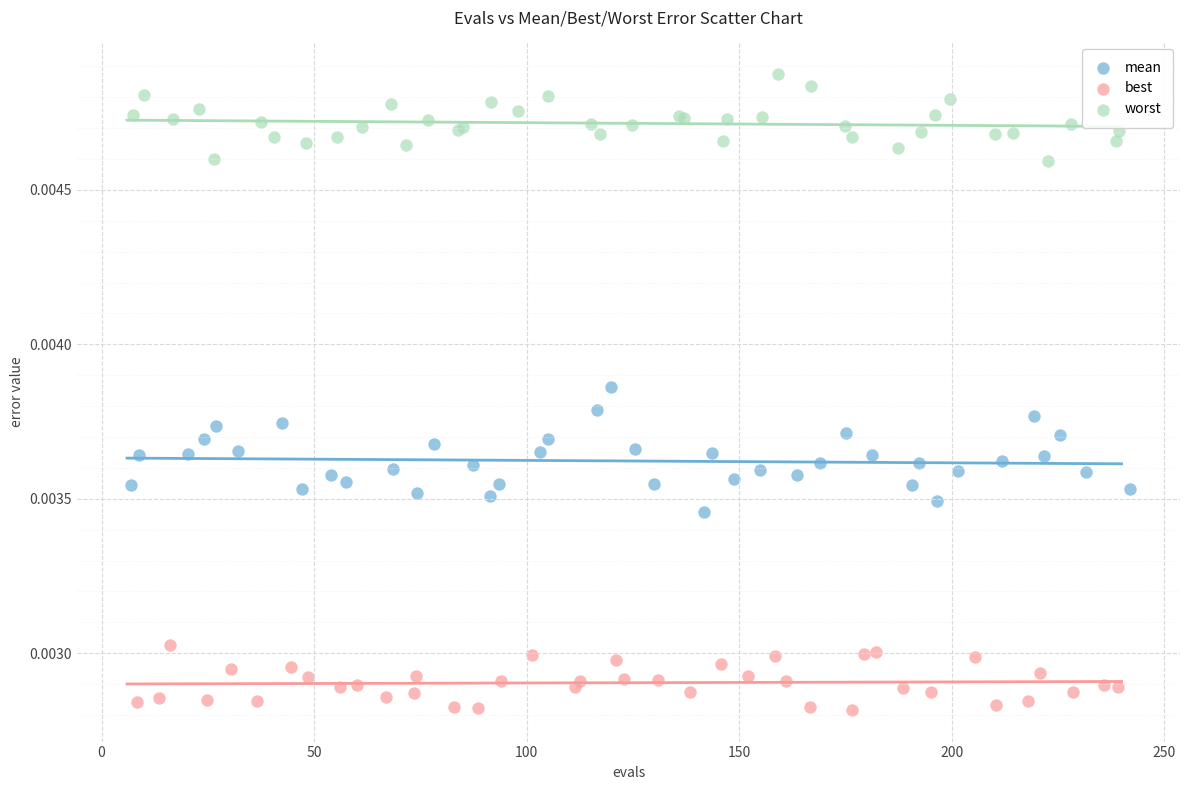

Which series reaches the maximum Y coordinate?

worst